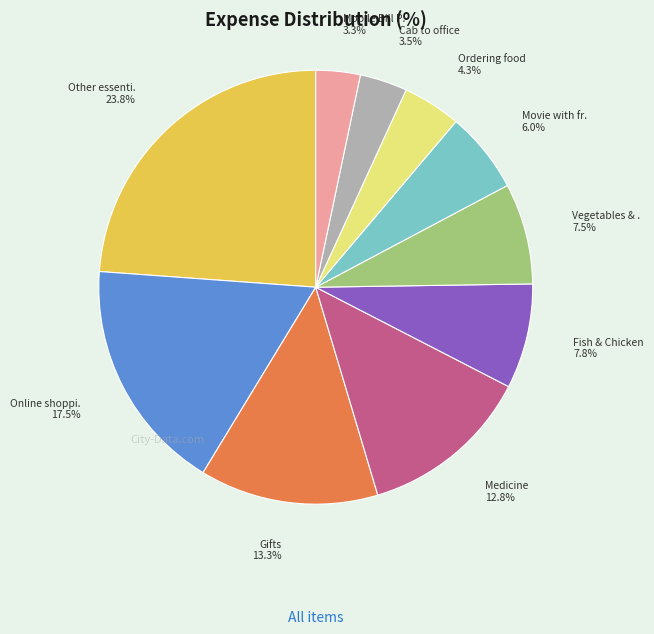

Is there any slice that represents more than half of the pie?

No